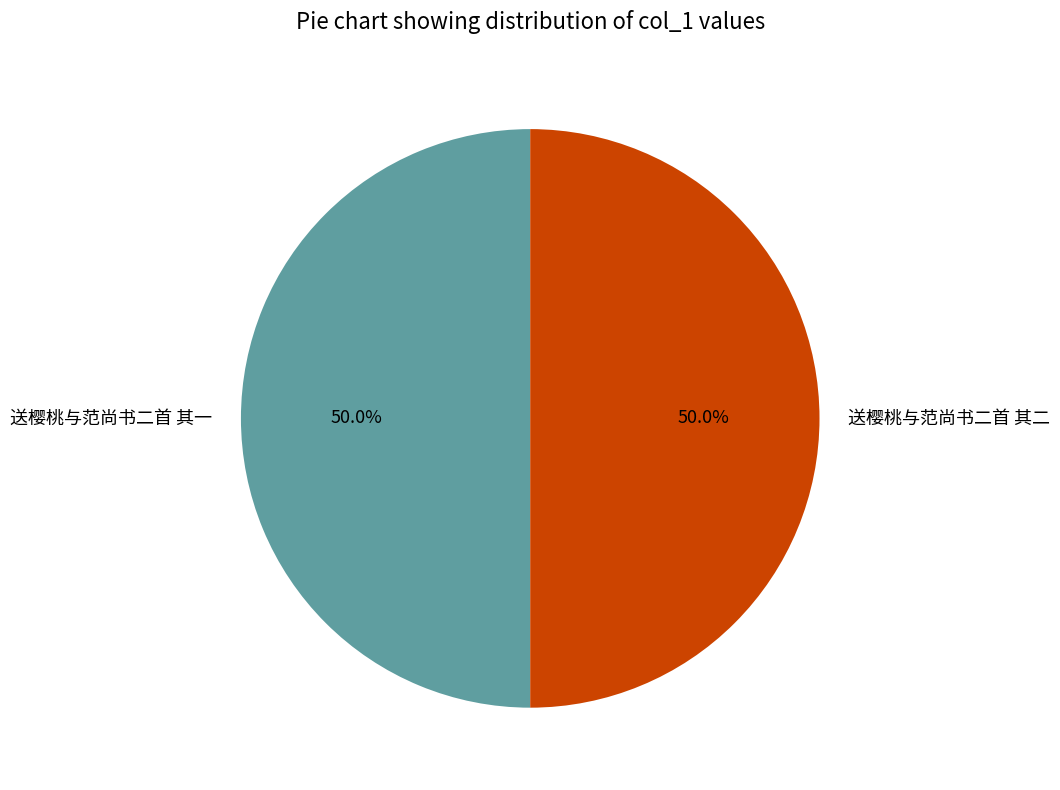

To the nearest percent, what percentage of the pie is 送樱桃与范尚书二首 其二?

50%